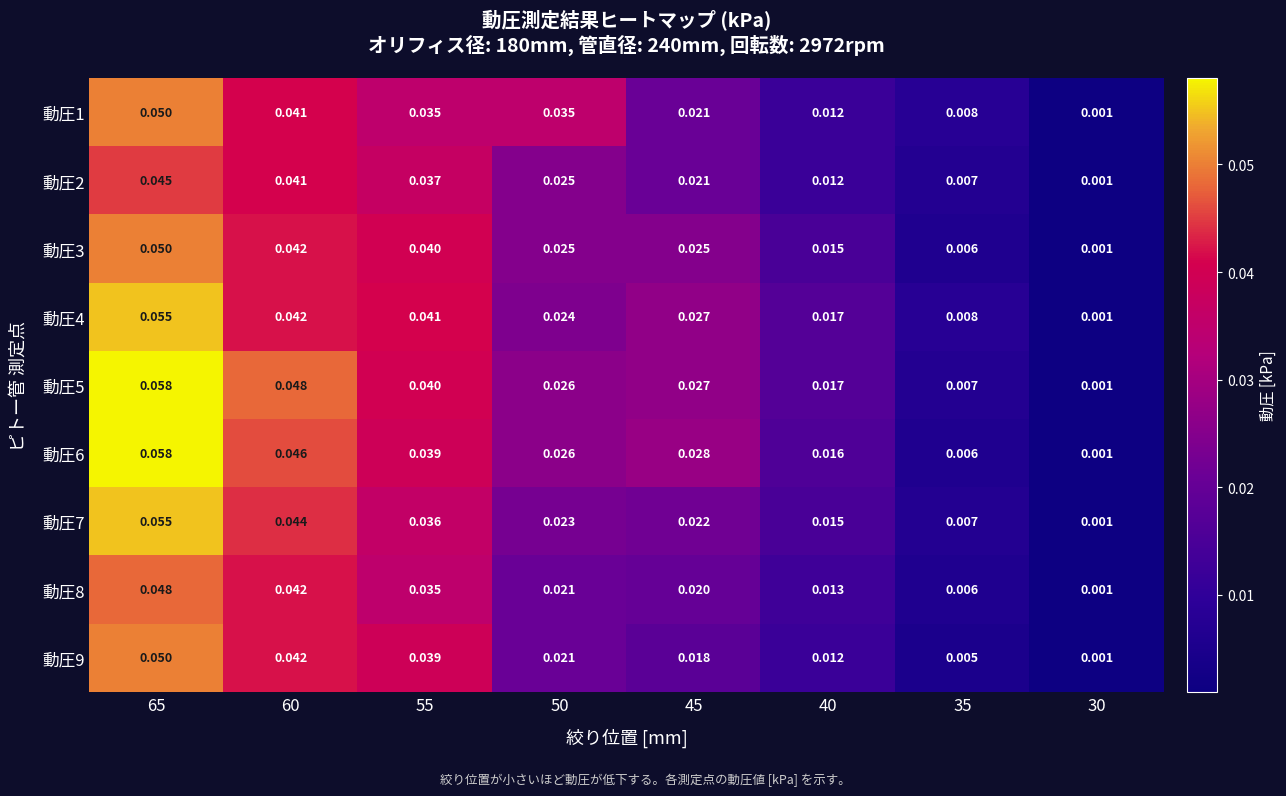

Is the value of 動圧6 at 60 greater than the value of 動圧4 at 40?

Yes